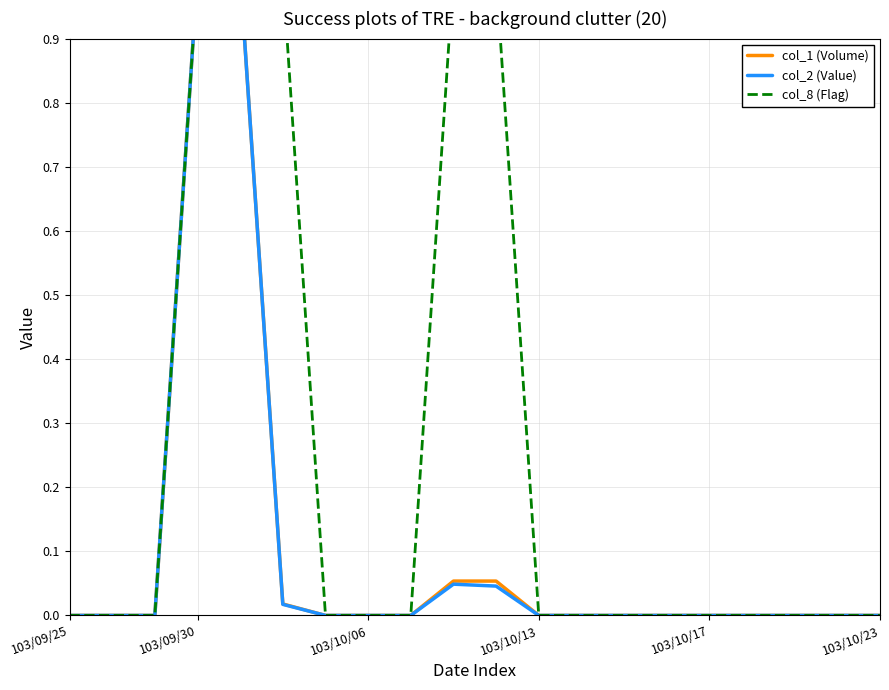

How many categories are shown in the chart?

20